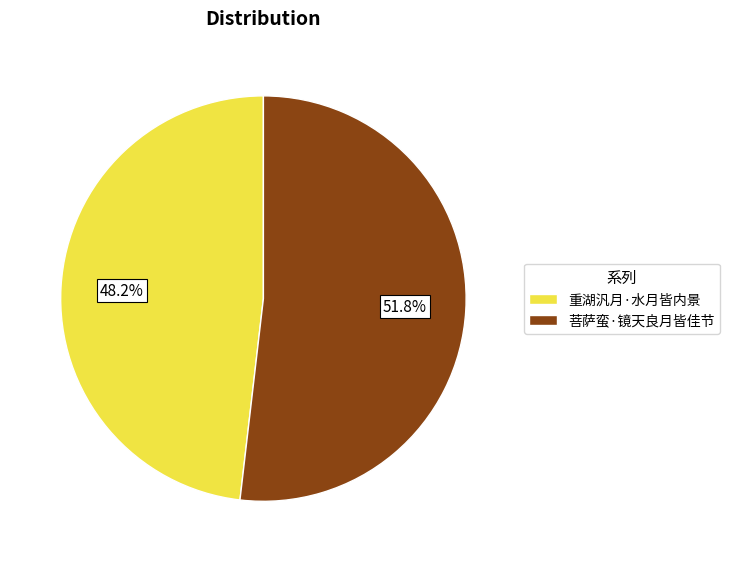

The 菩萨蛮·镜天良月皆佳节 slice represents 41% of the pie. True or false?

False